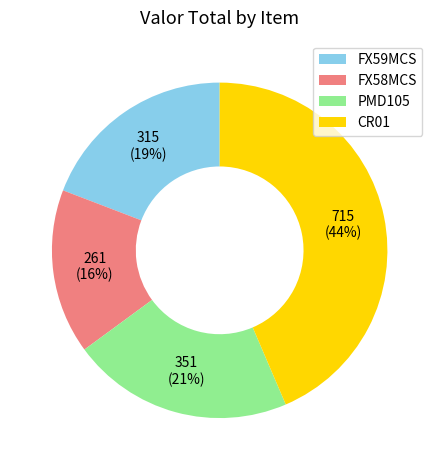

To the nearest percent, what is the difference between the FX58MCS and CR01 slice percentages?

28%